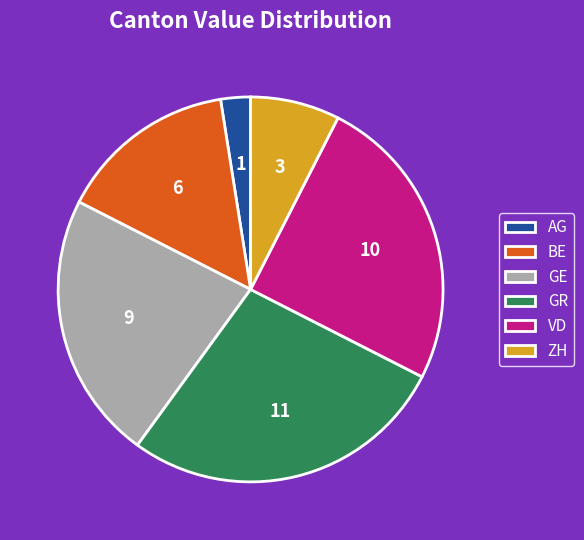

How many segments does this pie chart have?

6